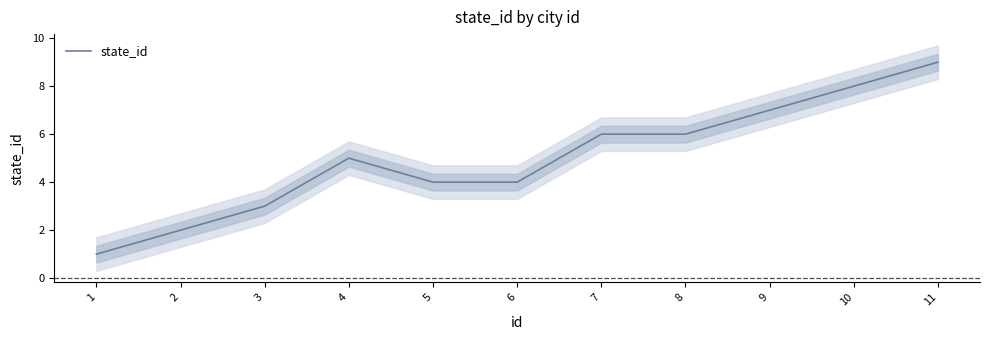

Where is the data nearest to the value 5?

4